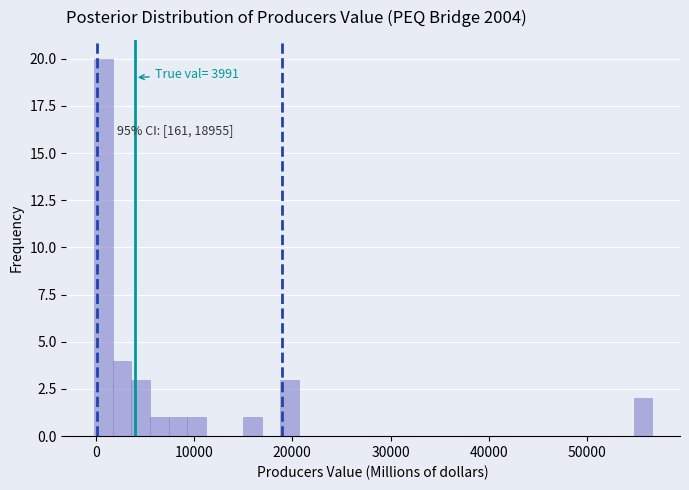

Read against the x-axis, roughly where is the centre of the tallest bar?

1000